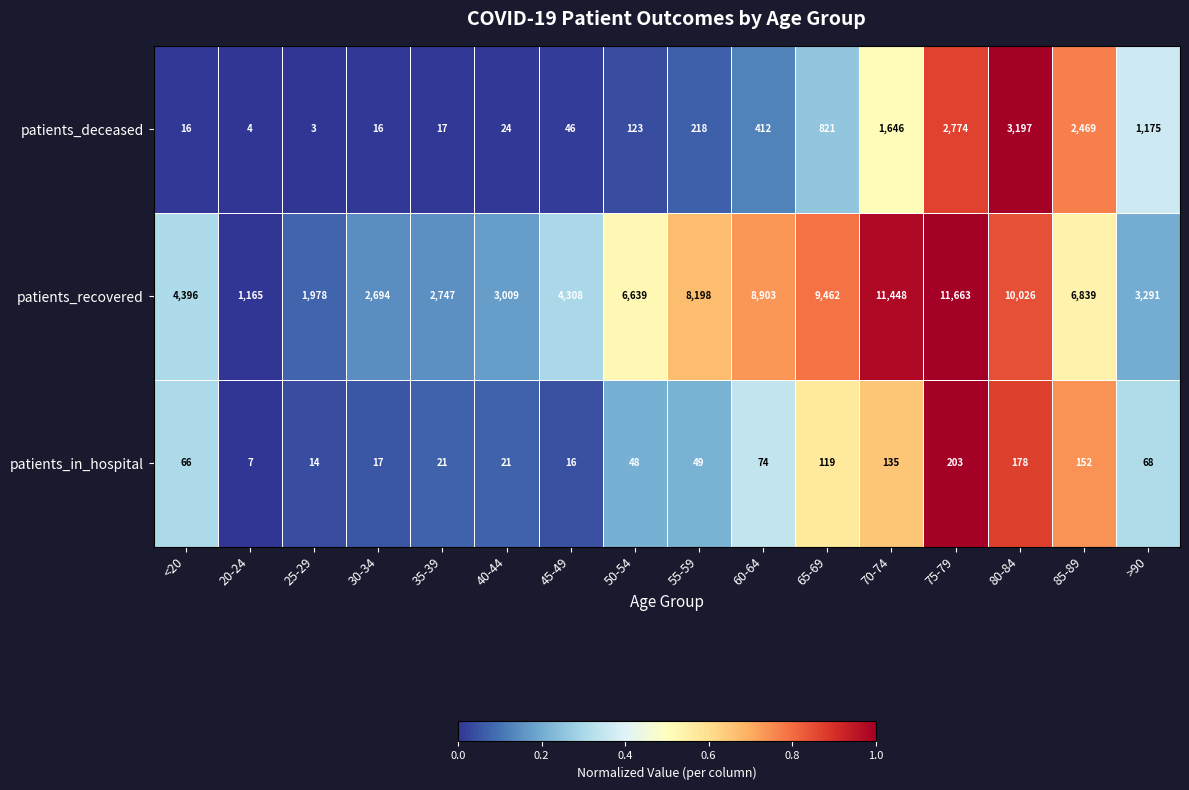

At which category is the sum across all series the highest?

75-79